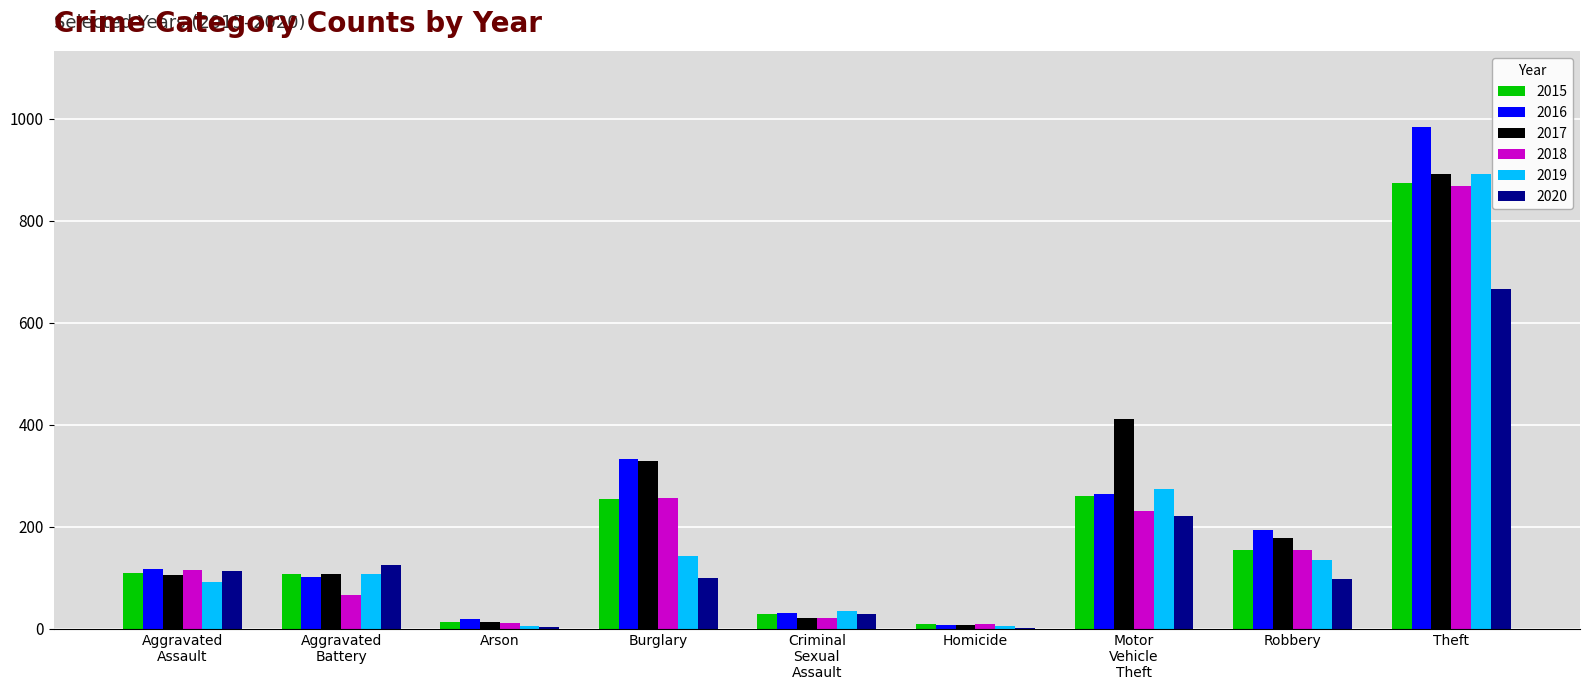

How many data points does each series have?

9